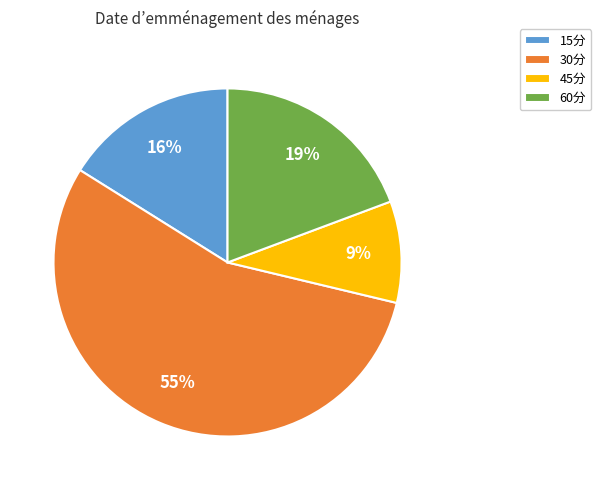

How many slices are in this pie chart?

4